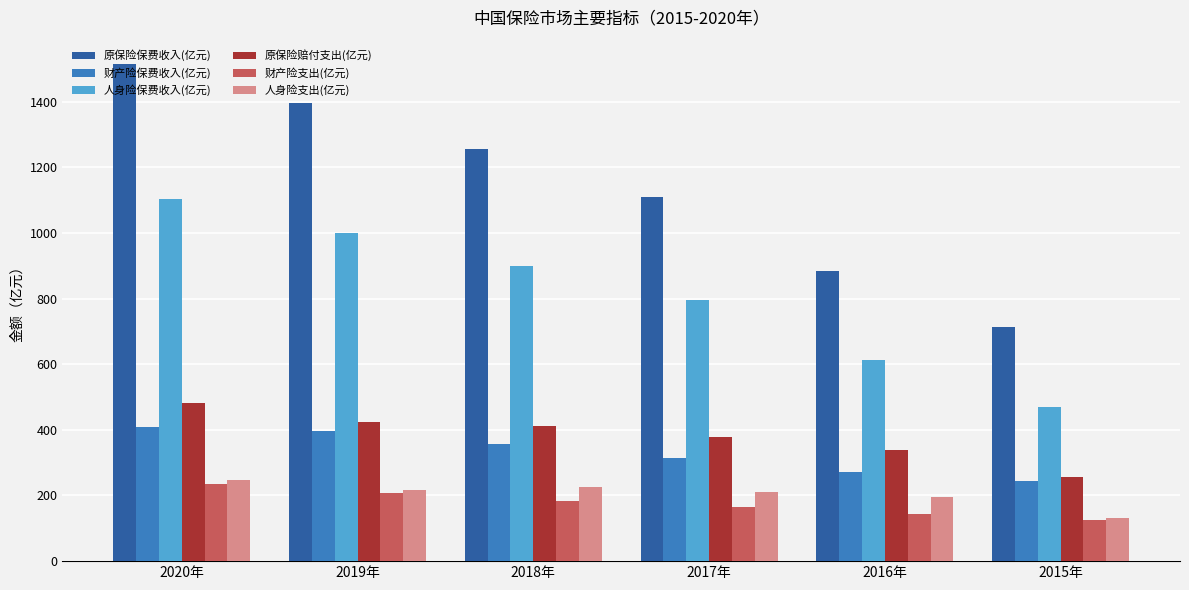

What position from the right is 2017年?

3